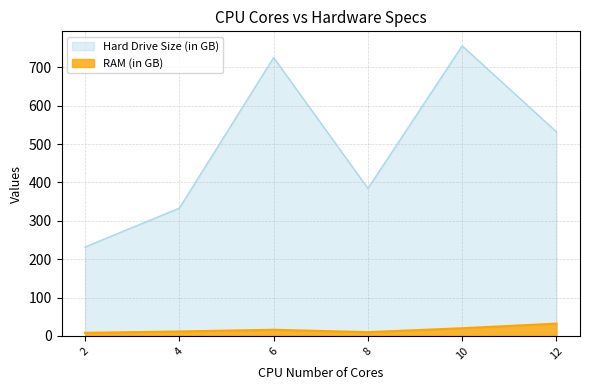

What is the lowest value of the RAM (in GB) series?

8.0